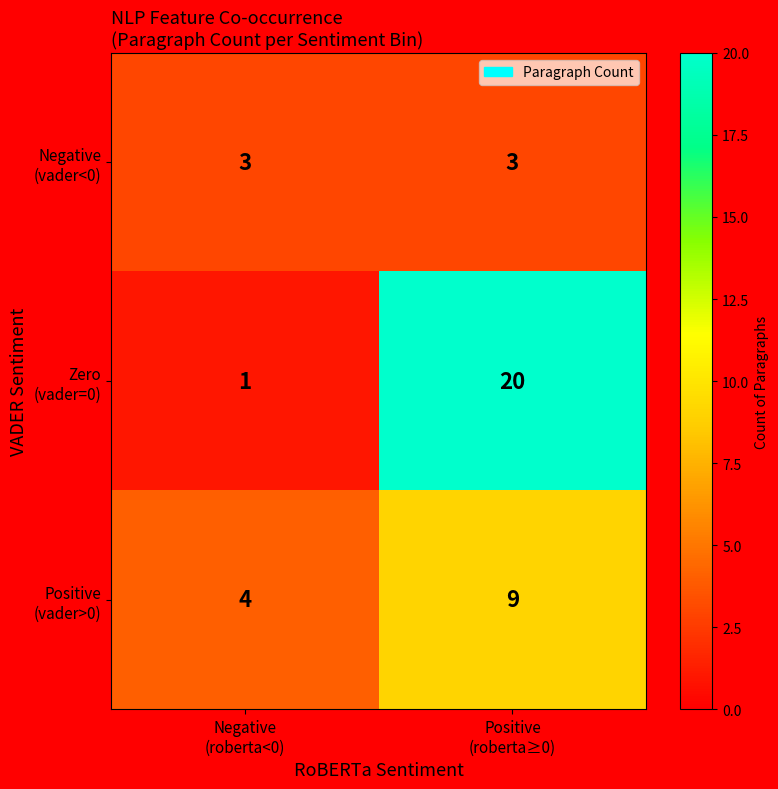

What is the greatest value displayed?

20